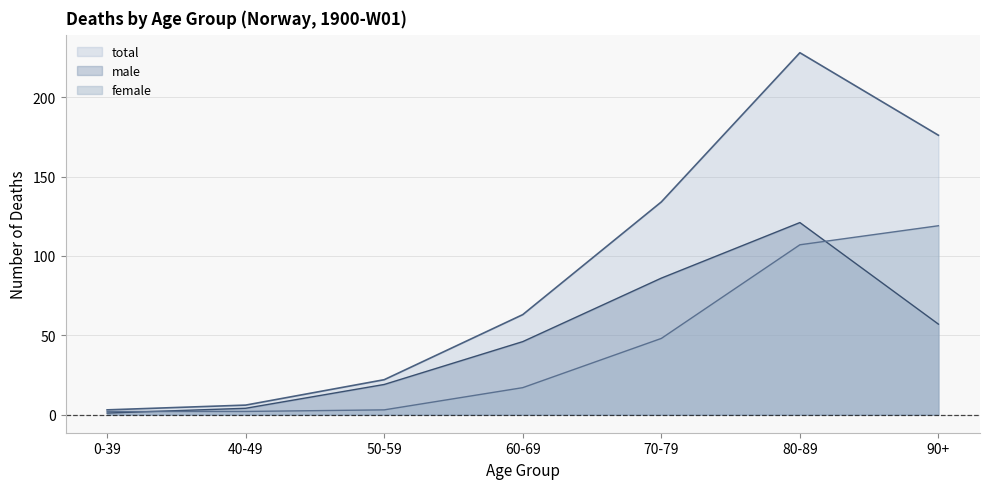

What are all the series names shown in the legend?

total, male, female